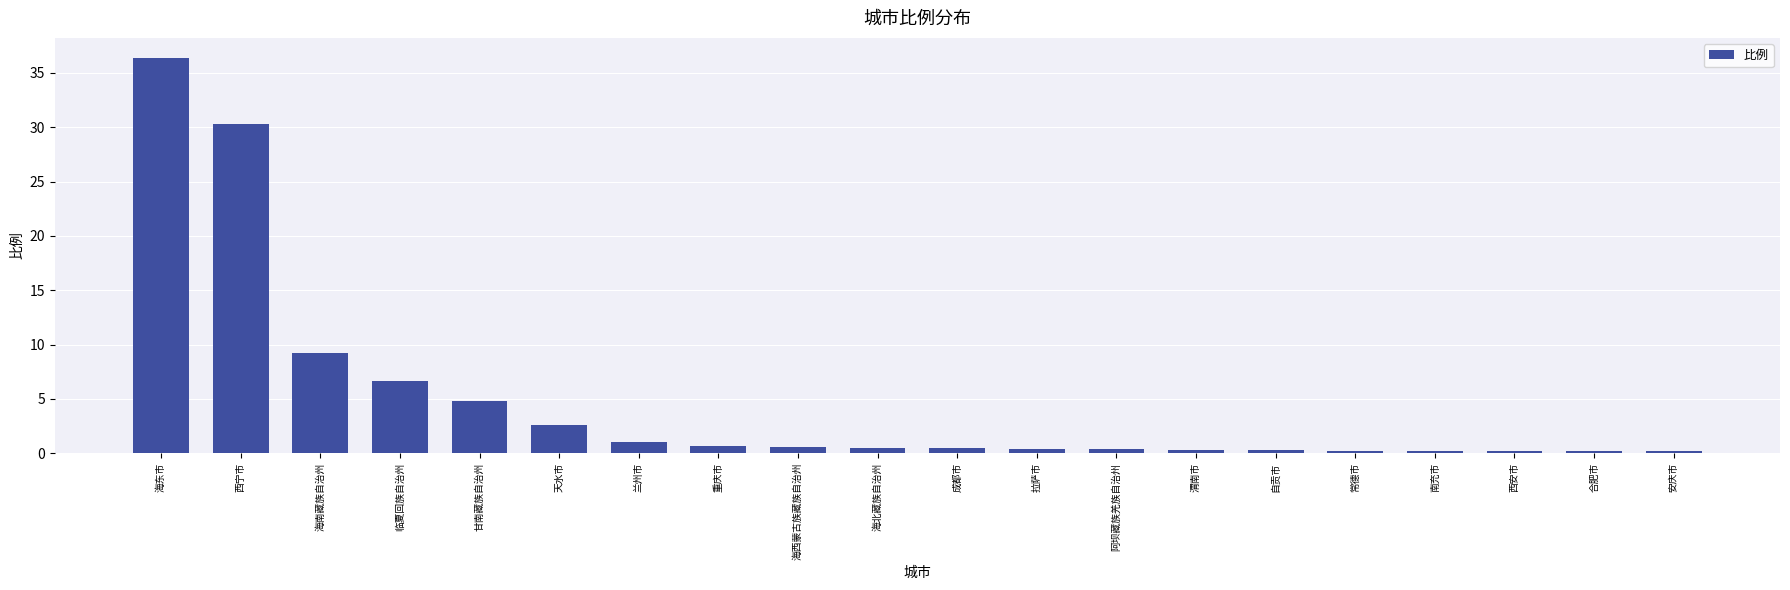

What position from the left is 自贡市?

15